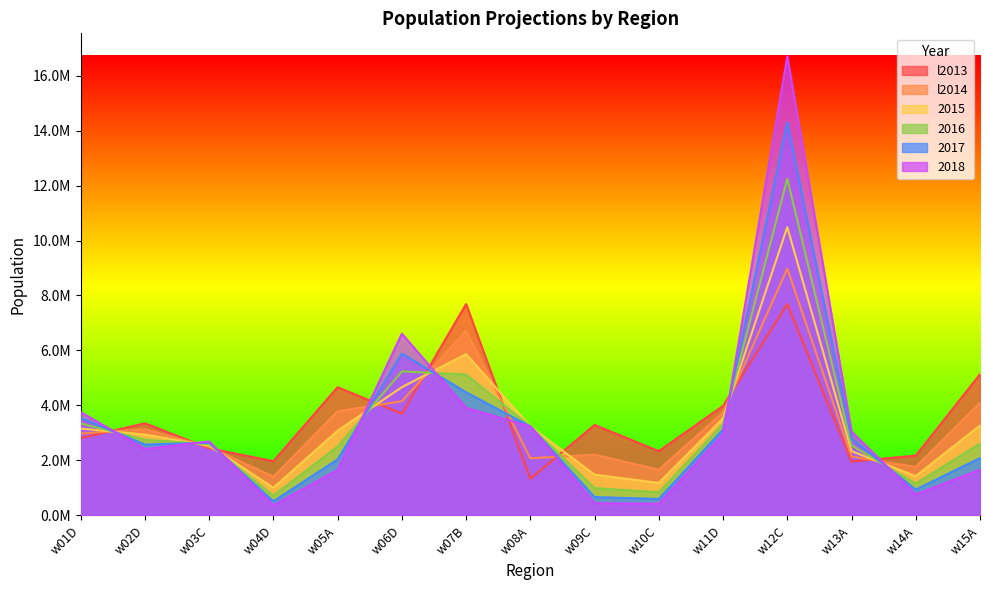

How many times do 2015 and l2014 cross each other?

9